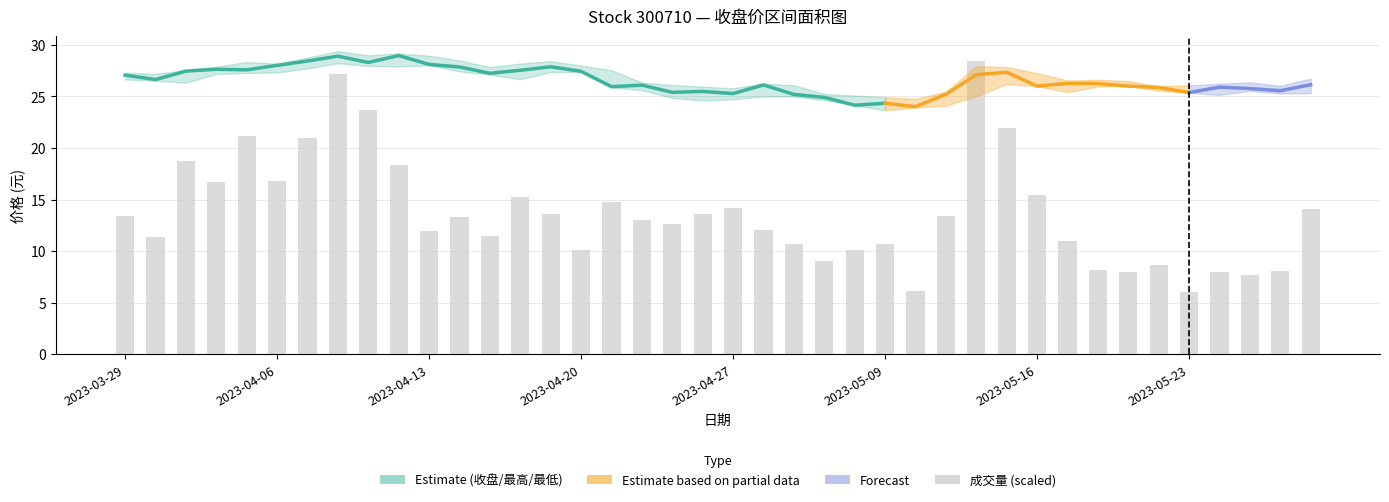

At how many categories does at least one series exceed 22?

40